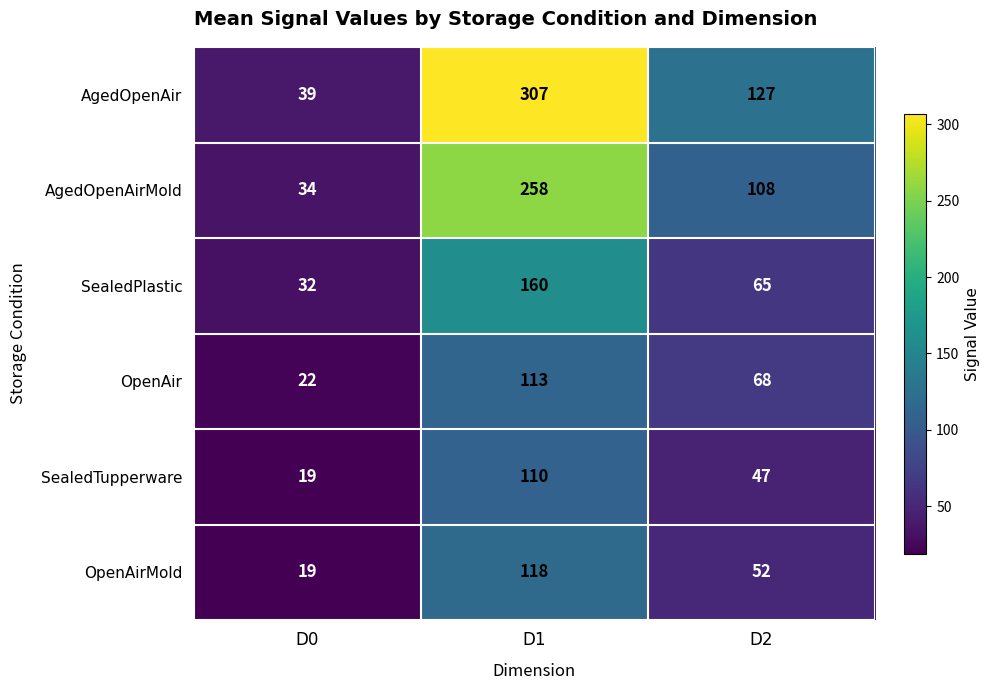

List the series in order of their peak value, highest first.

AgedOpenAir, AgedOpenAirMold, SealedPlastic, OpenAirMold, OpenAir, SealedTupperware